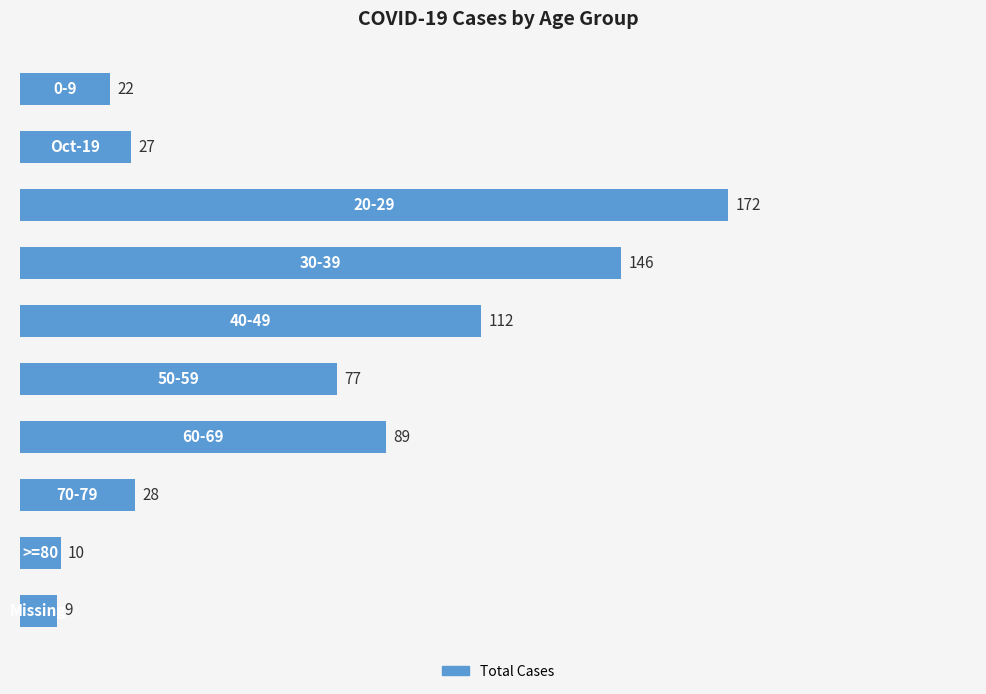

What is the maximum value shown in the chart?

172